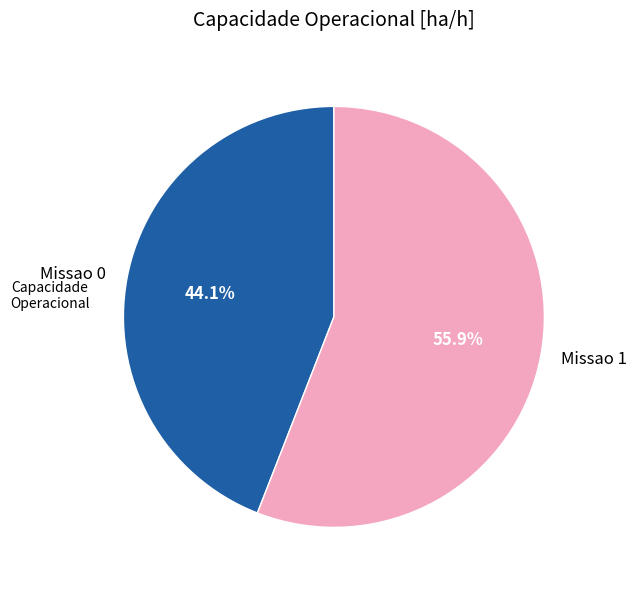

Does any single category account for the majority?

Yes